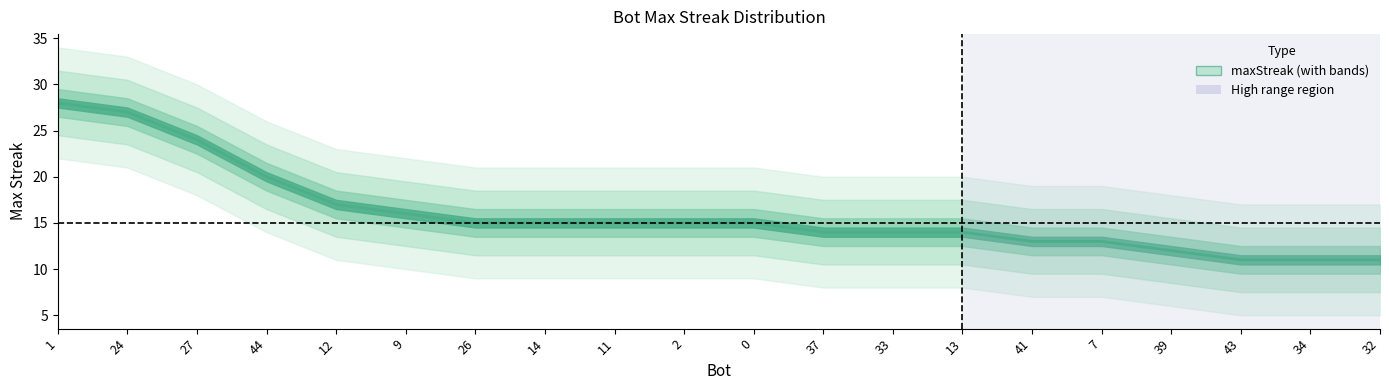

What is the value of the 15th point from the left?

13